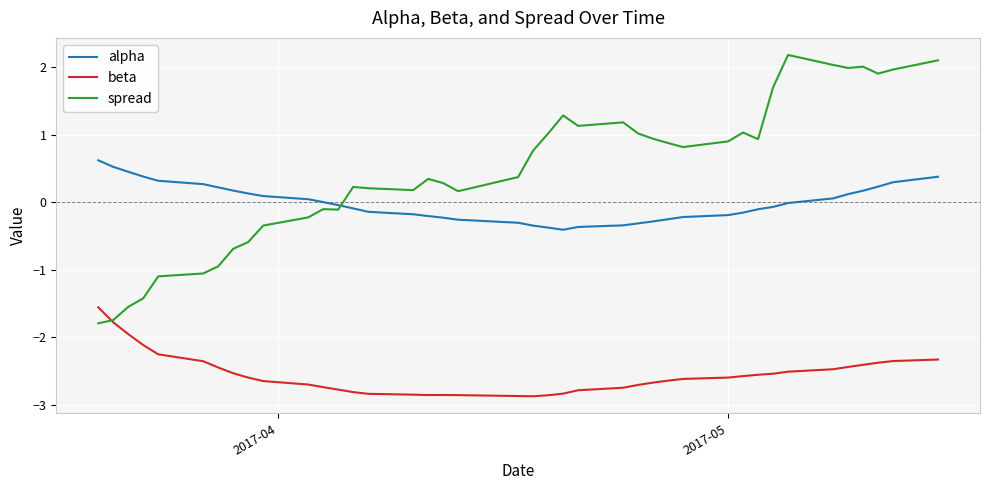

What is the difference between the second highest and second lowest values in the spread series?

3.9